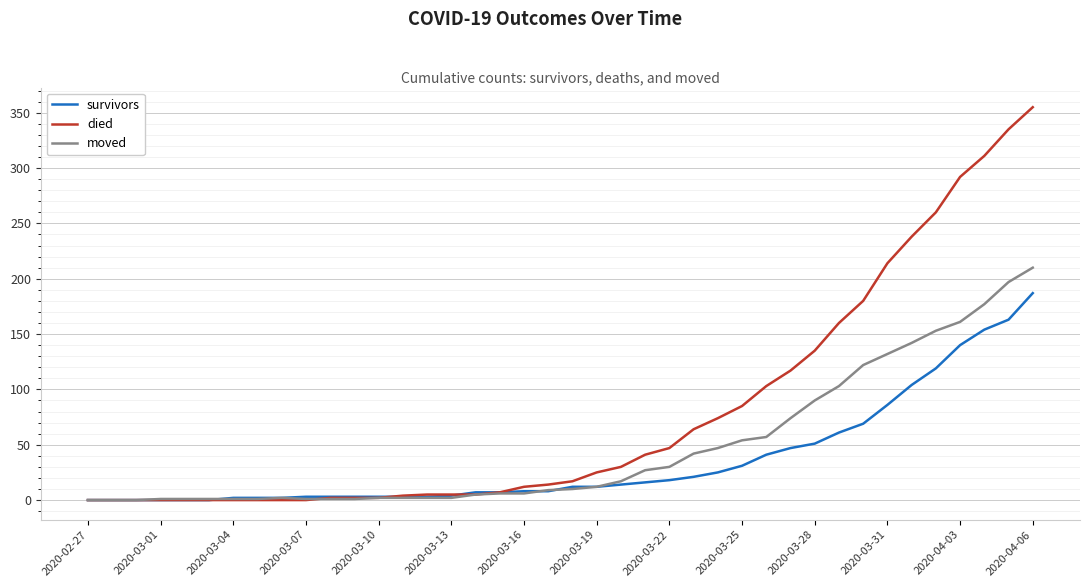

What is the greatest value displayed?

355